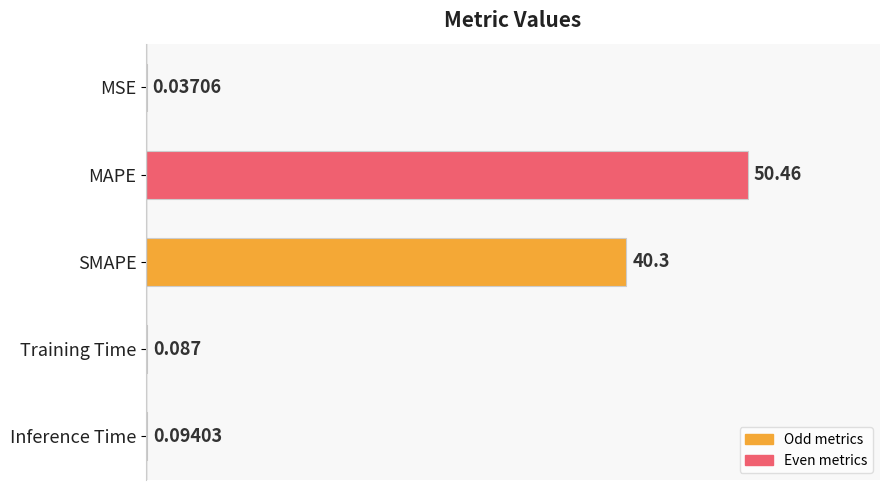

Between Training Time and MSE, which is larger?

Training Time